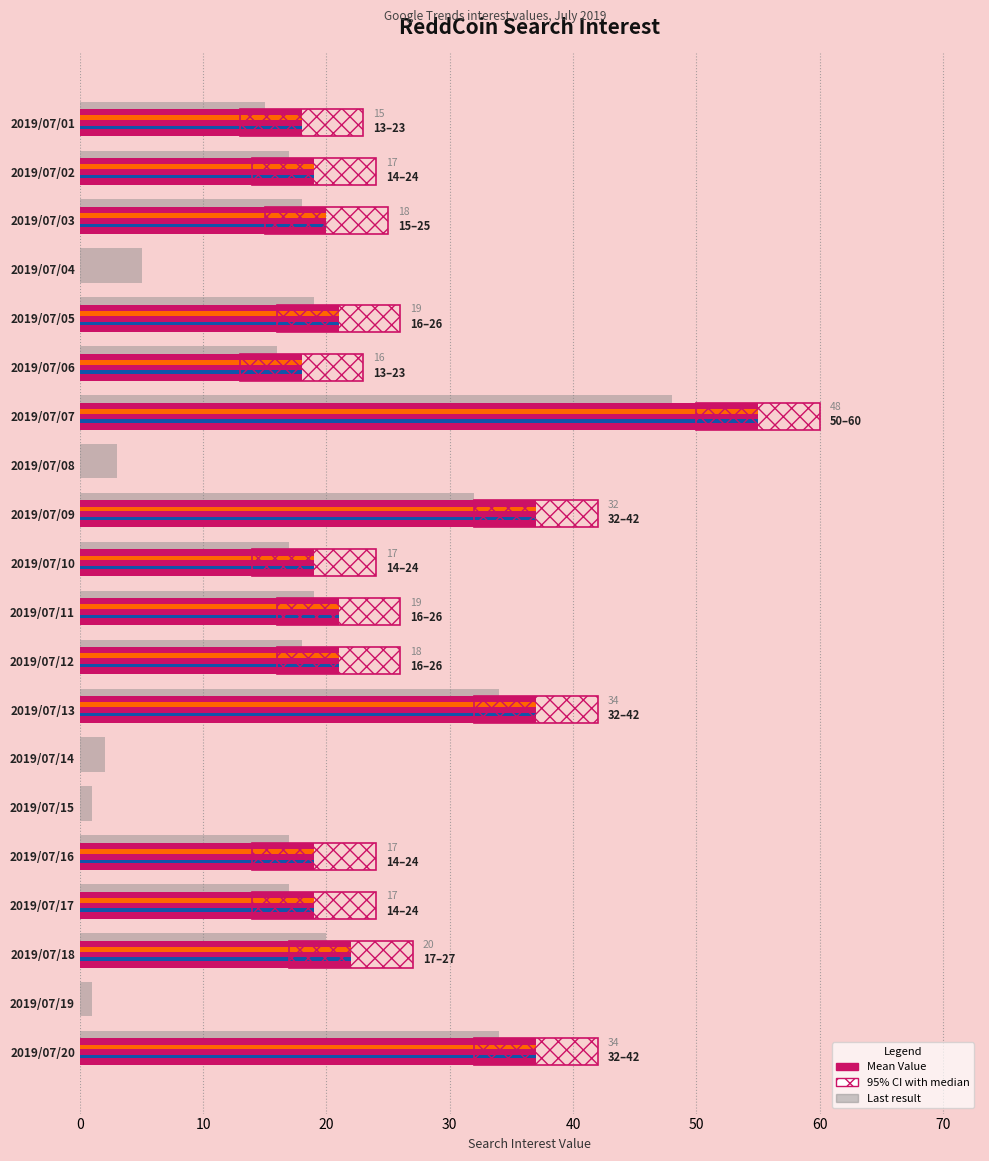

Count the number of data series in this chart.

2